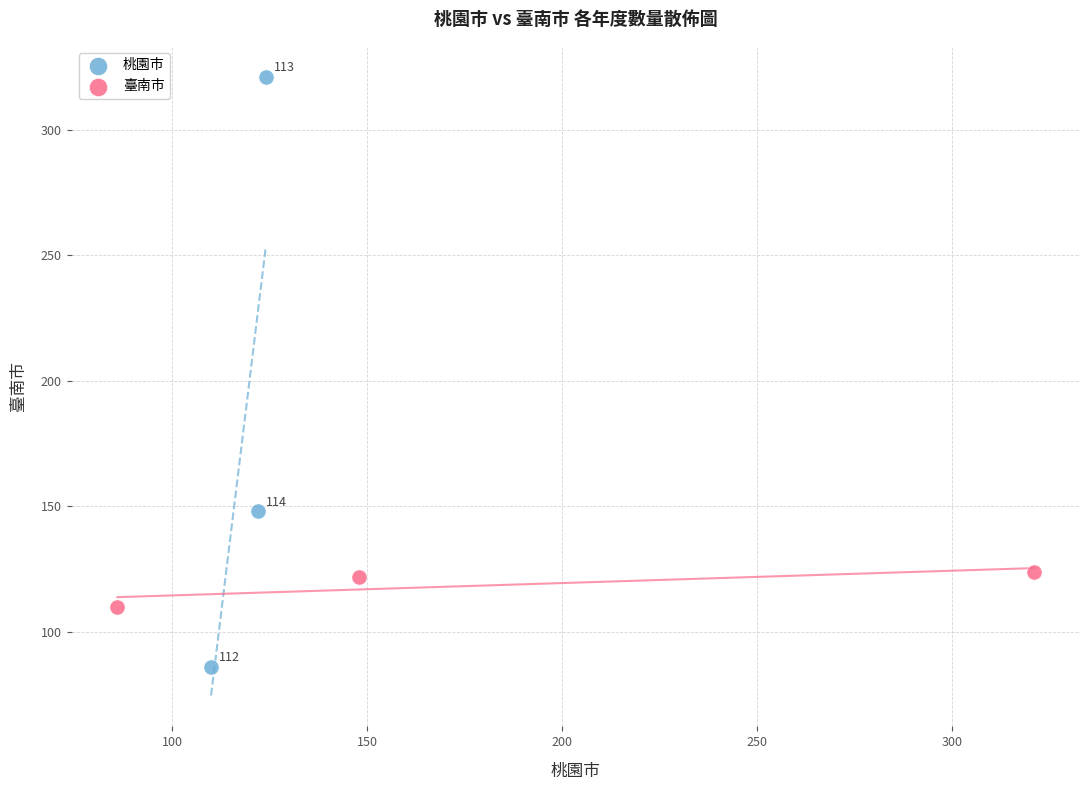

Which series has the widest spread of Y values?

桃園市